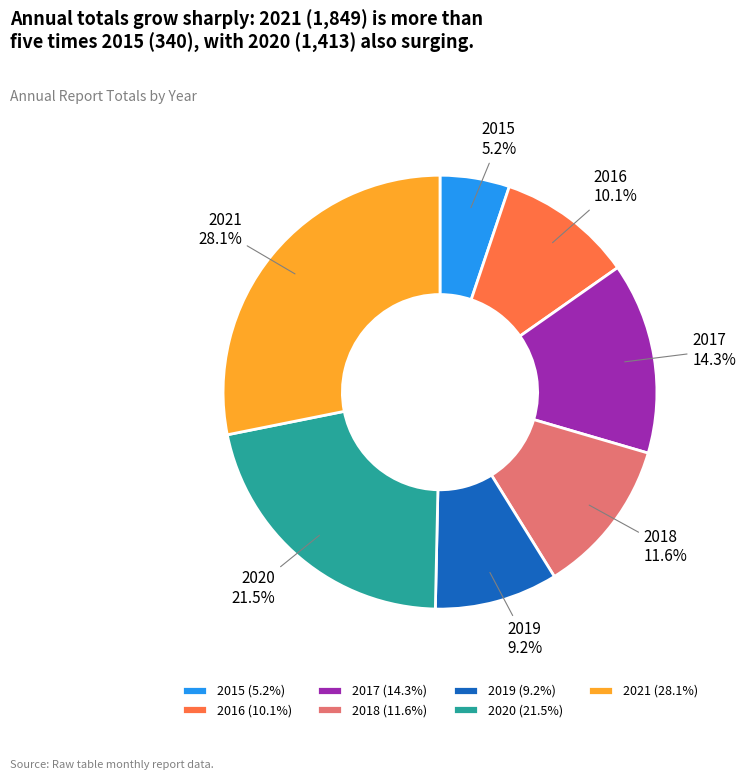

Is it true that 2021 is 28% of the pie?

True